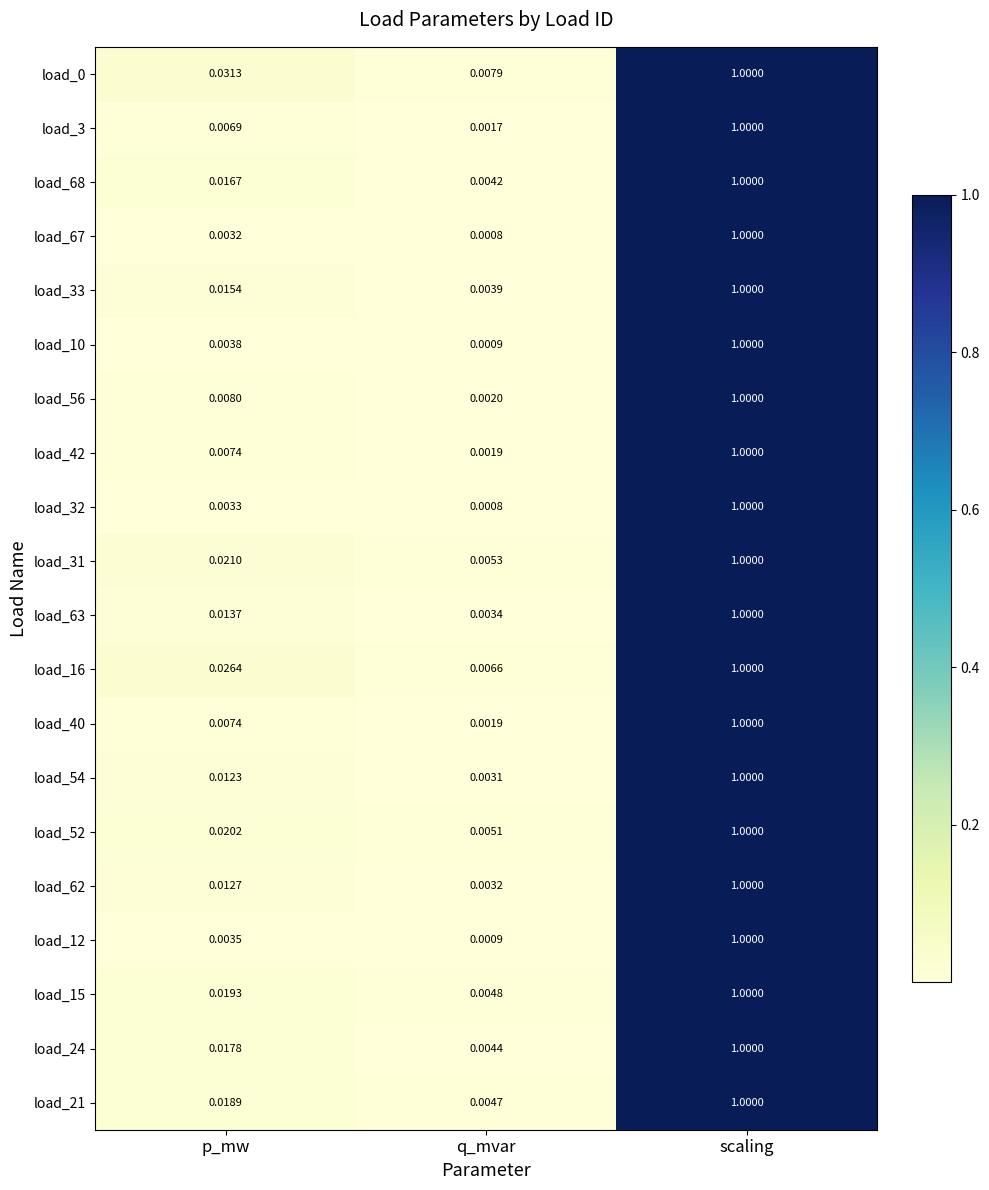

Is the value of load_54 at p_mw greater than the value of load_24 at scaling?

No